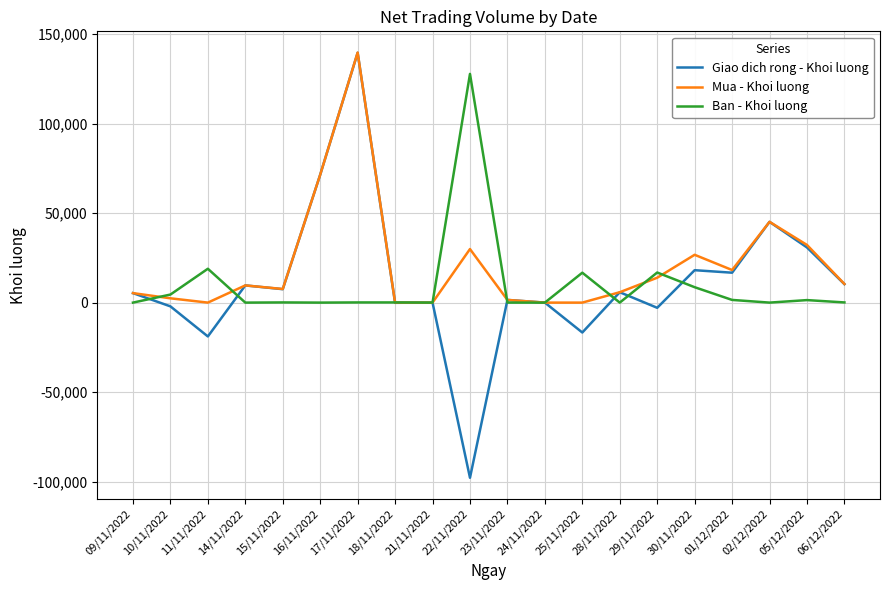

At which category does the chart reach its peak across all series?

17/11/2022